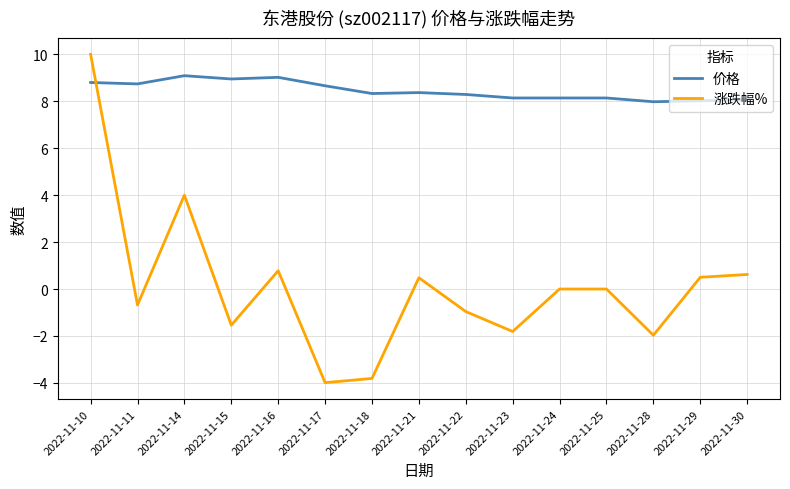

In 涨跌幅%, how many points are lower than both neighbors (excluding endpoints)?

5